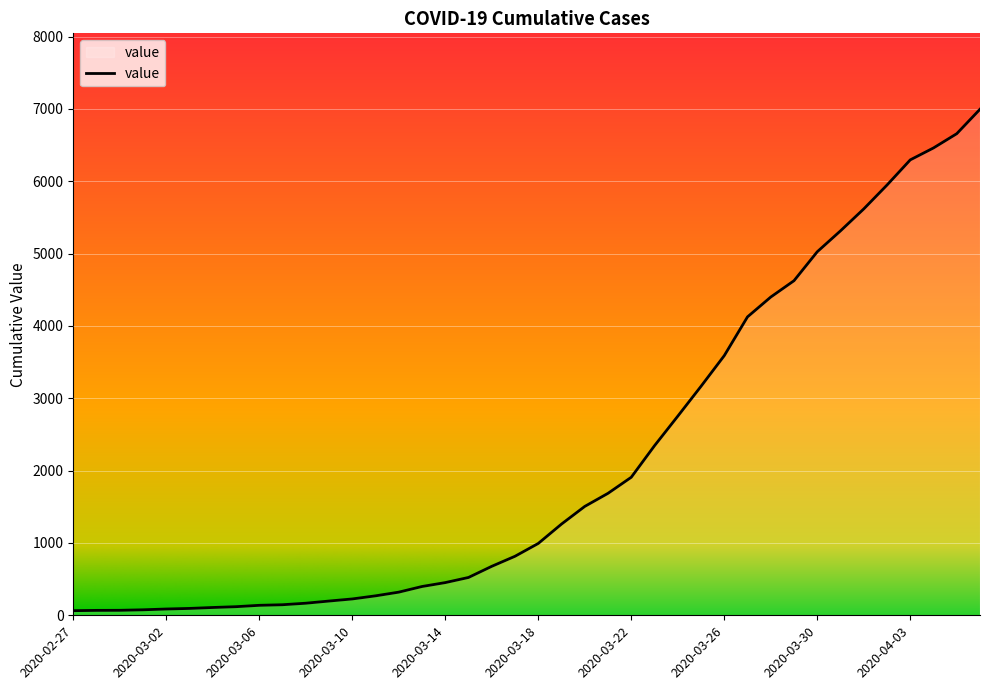

What is the difference between the maximum and minimum values?

6931